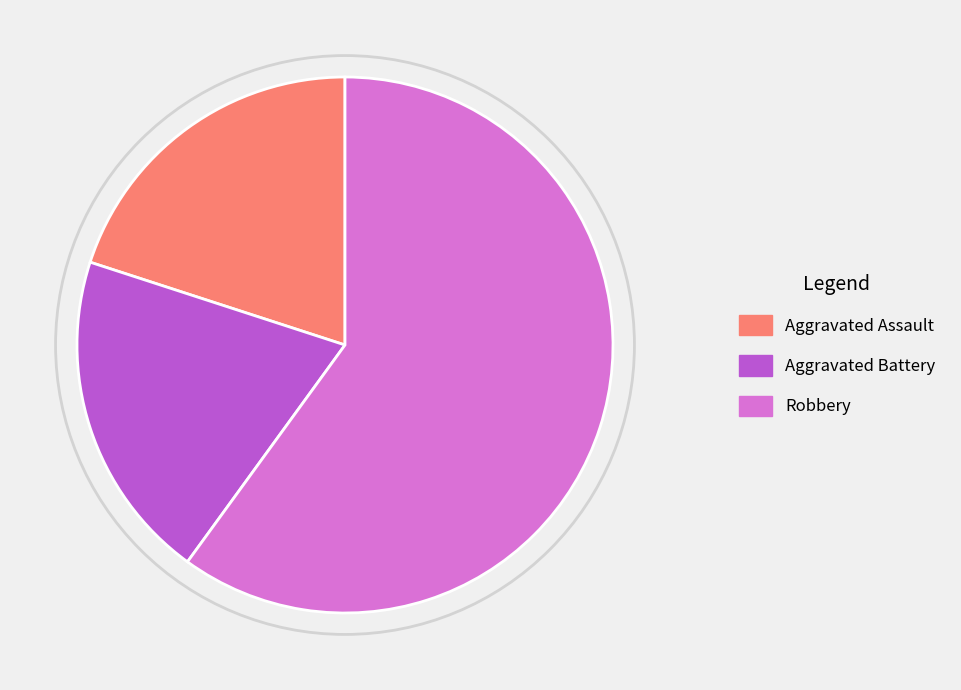

The Aggravated Battery slice represents 9% of the pie. True or false?

False